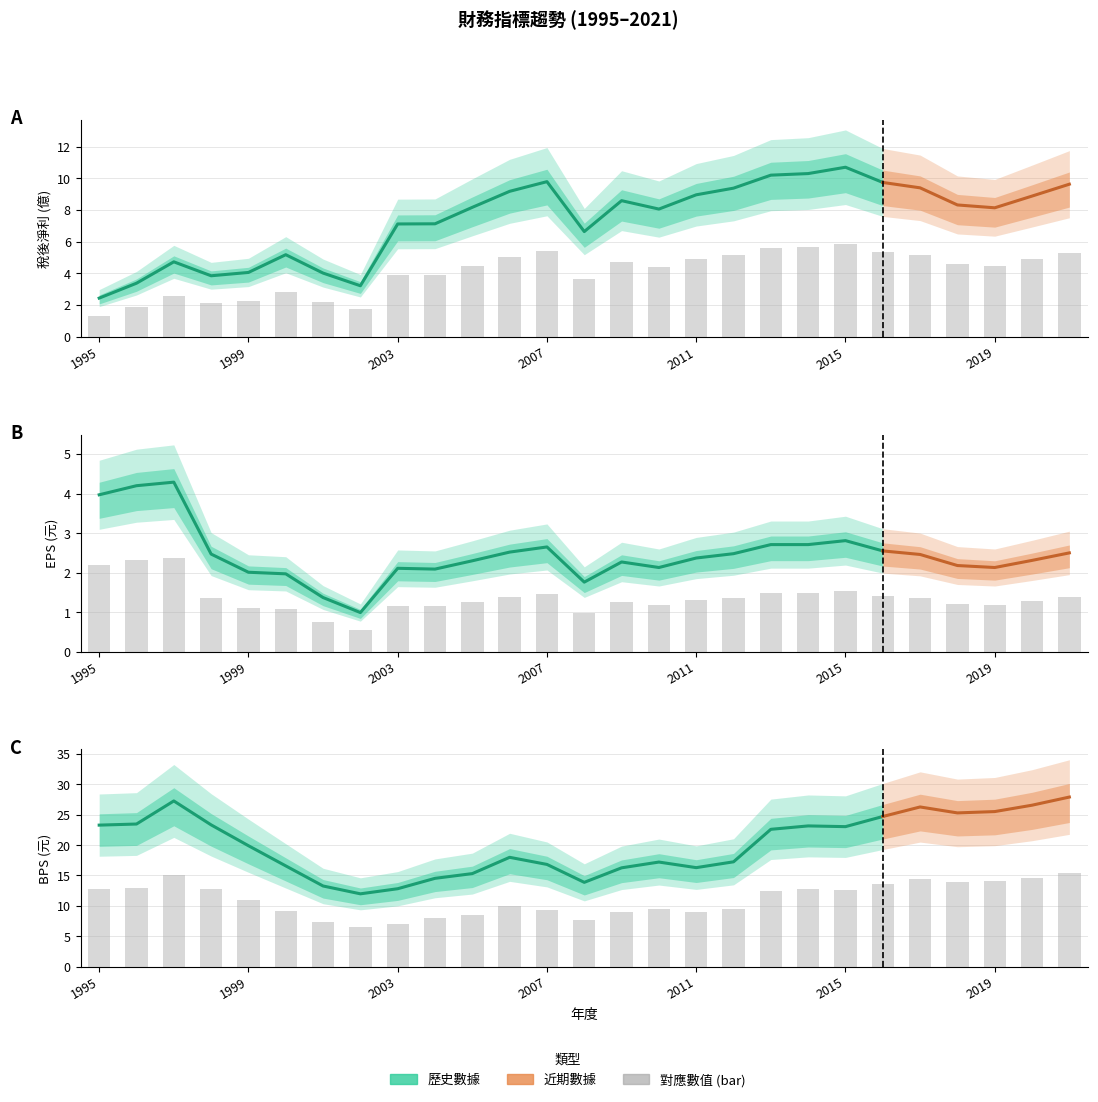

What is the spread (max minus min) of values at 2019?

12.9